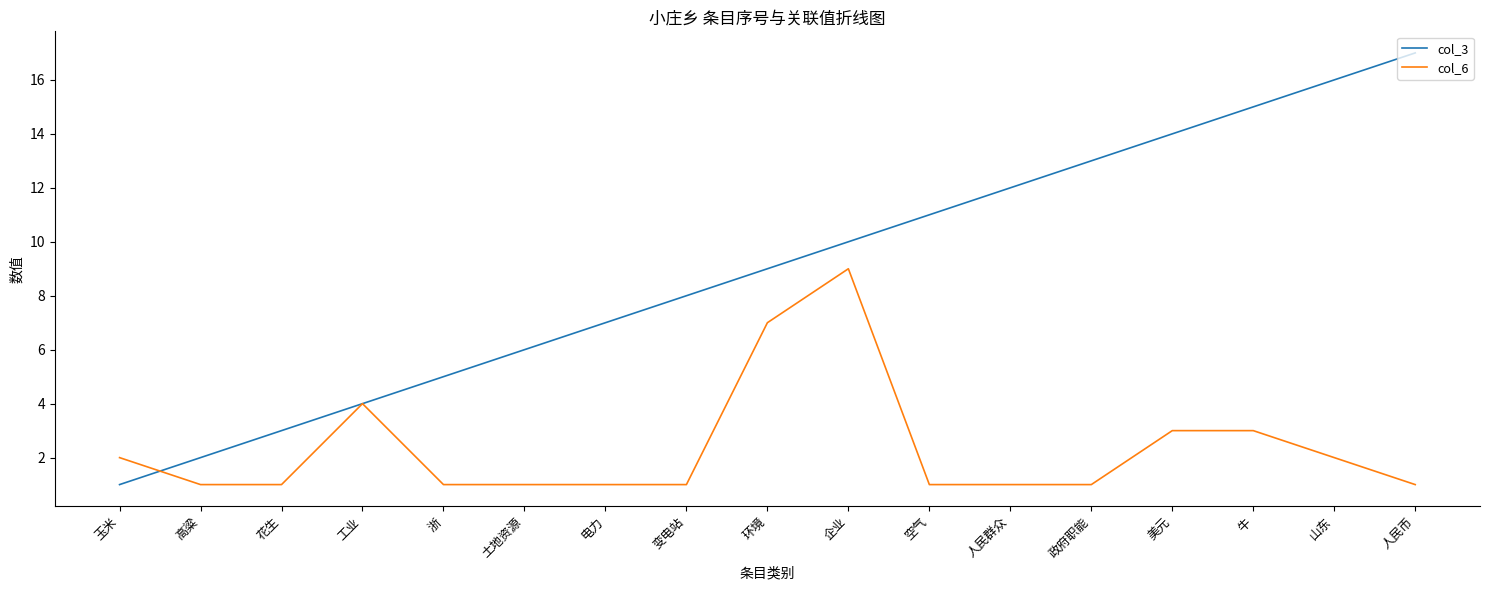

List the series in order of their peak value, highest first.

col_3, col_6